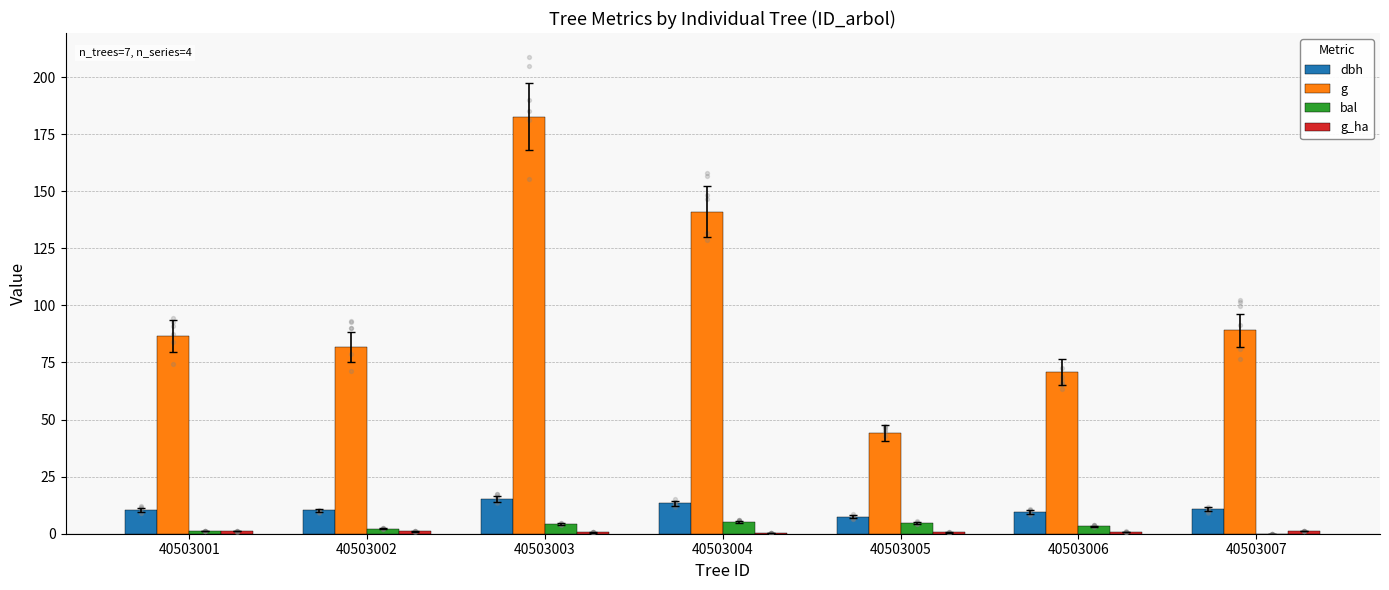

What are all the series names shown in the legend?

dbh, g, bal, g_ha